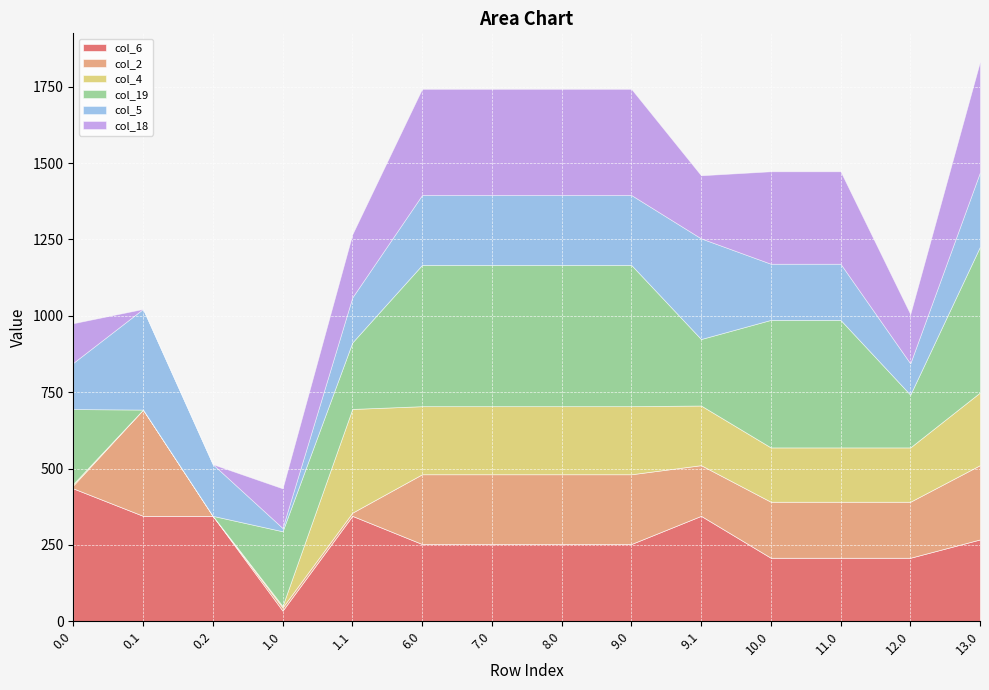

How many values in the col_6 series are below 253?

4